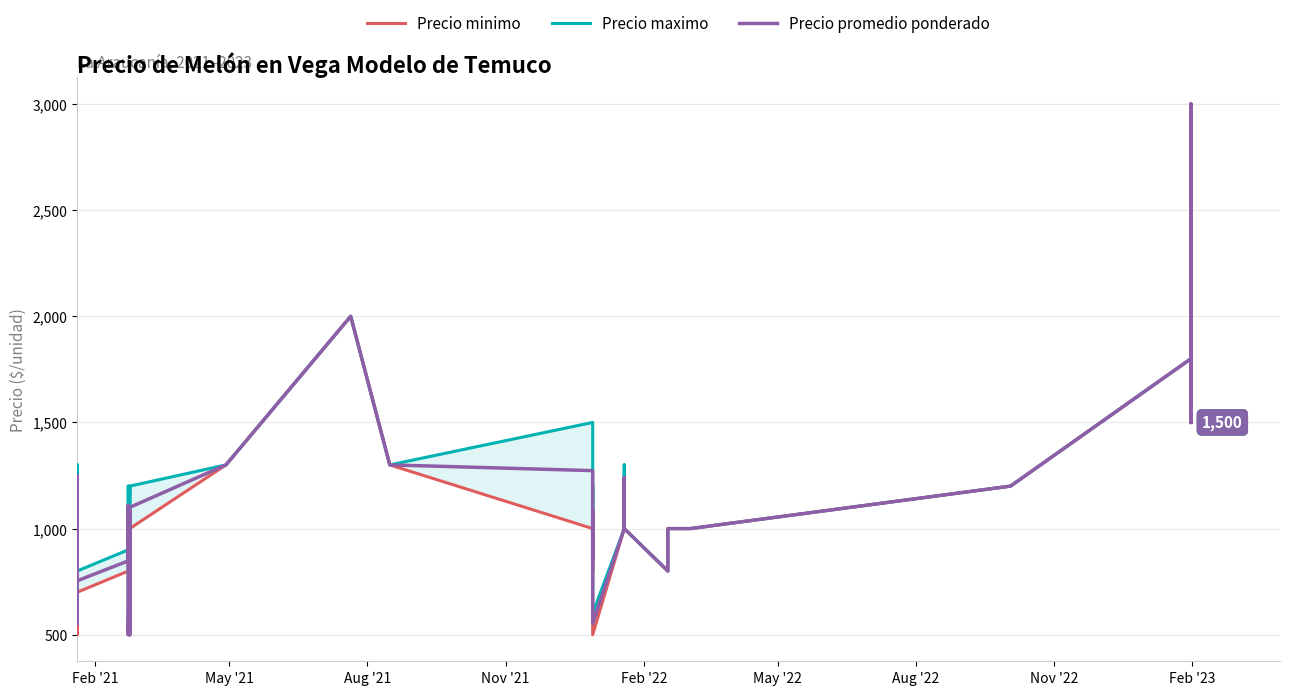

What is the difference between the maximum and minimum values in the Precio minimo series?

2500